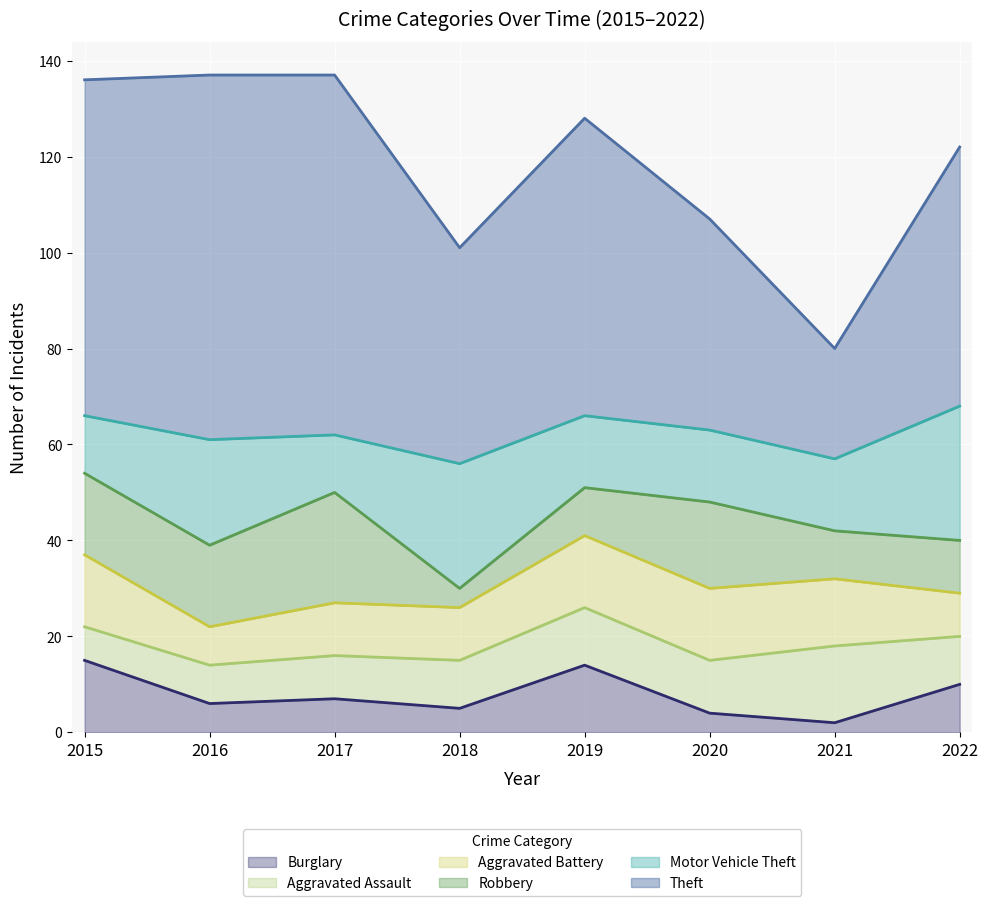

What are all the series names shown in the legend?

Burglary, Aggravated Assault, Aggravated Battery, Robbery, Motor Vehicle Theft, Theft